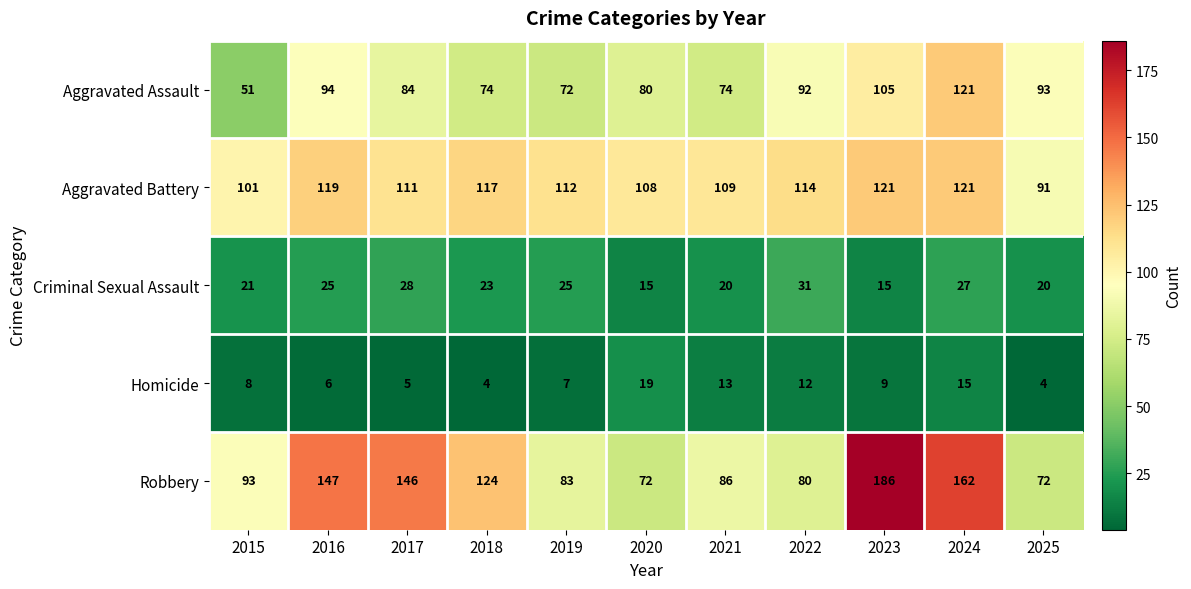

At which category is the sum across all series the highest?

2024